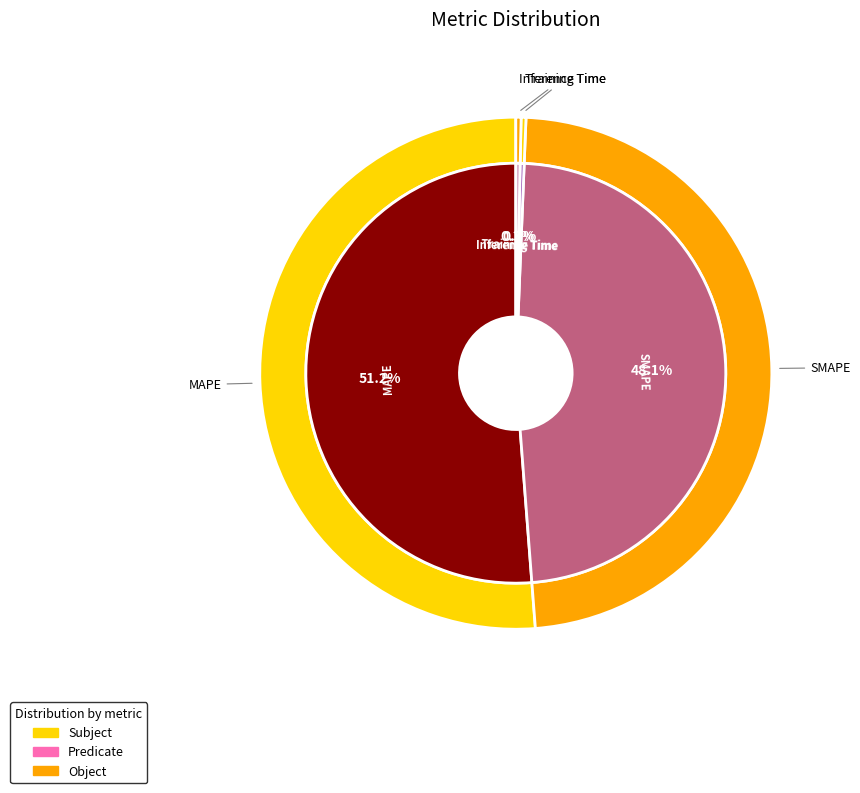

Does any single category account for the majority?

Yes